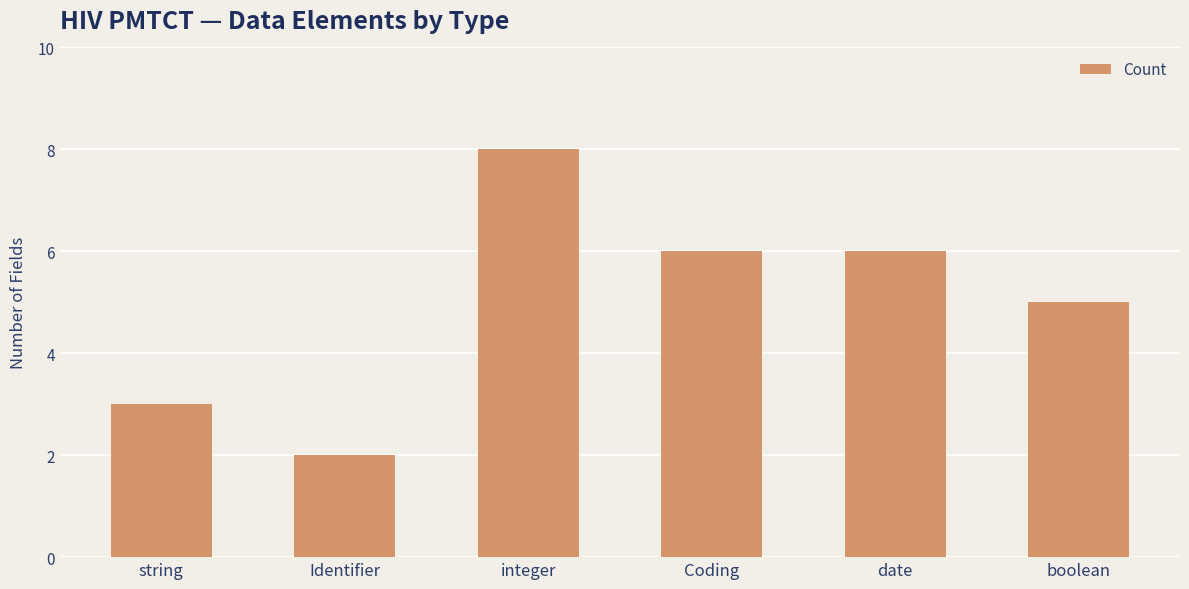

What position from the left is string?

1